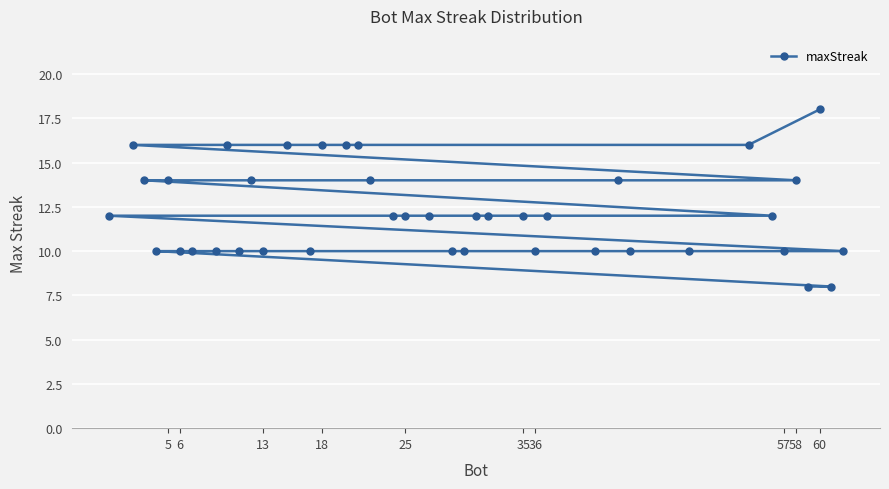

How many values exceed 12?

14